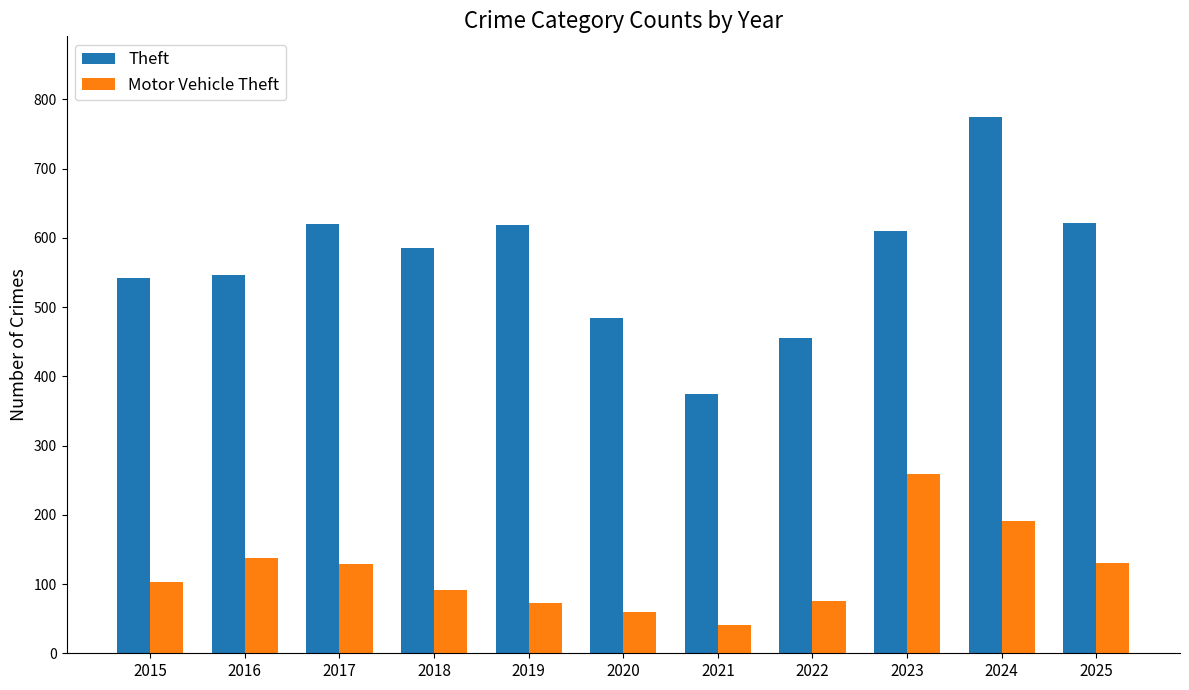

What is the spread (max minus min) of values at 2025?

492